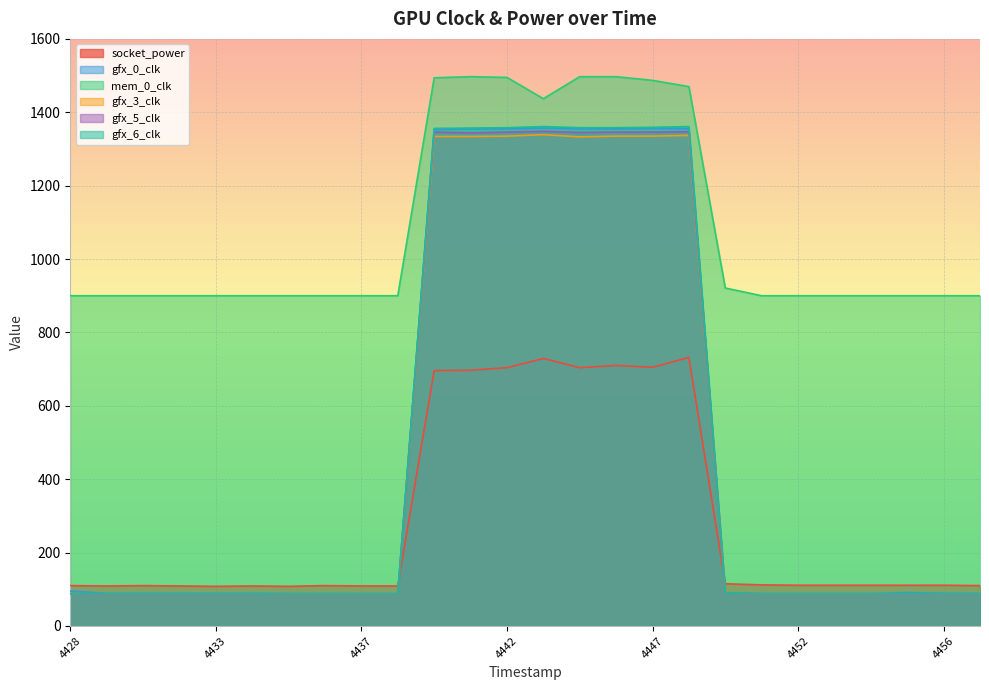

How many data points does each series have?

26